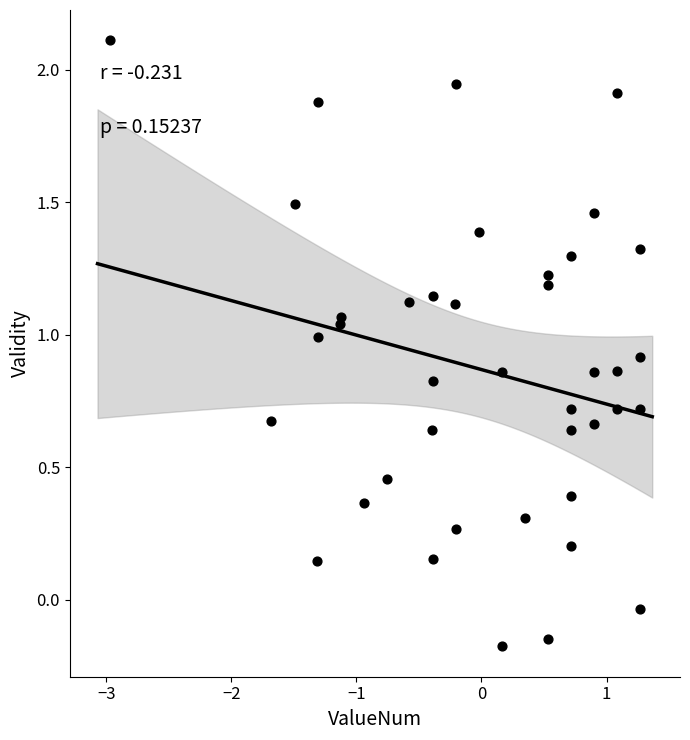

What is the range of Y values (max minus min)?

2.3